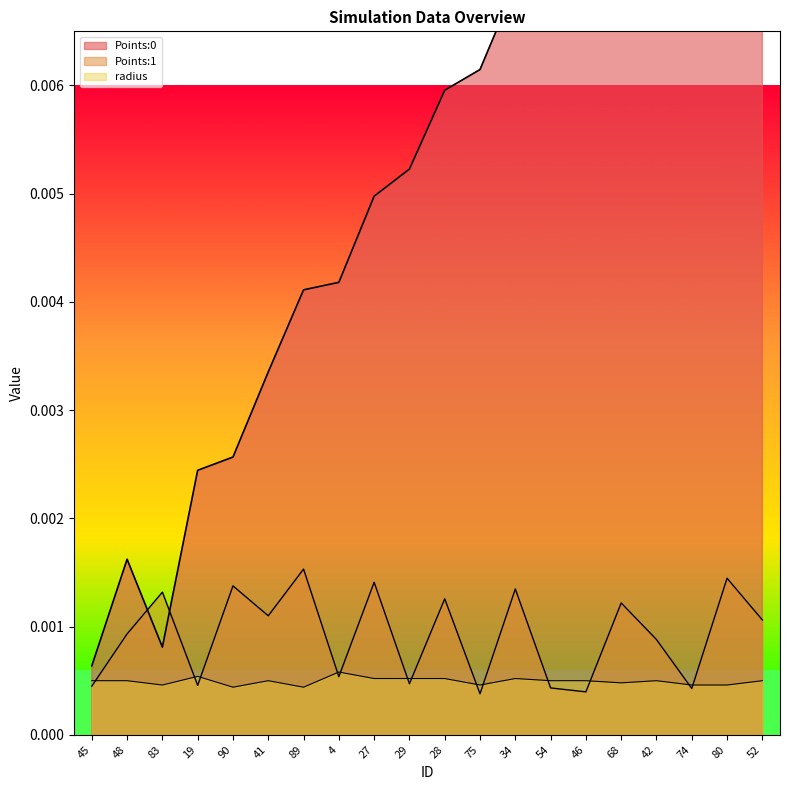

The value of Points:0 at 28 is 0.0. True or false?

False